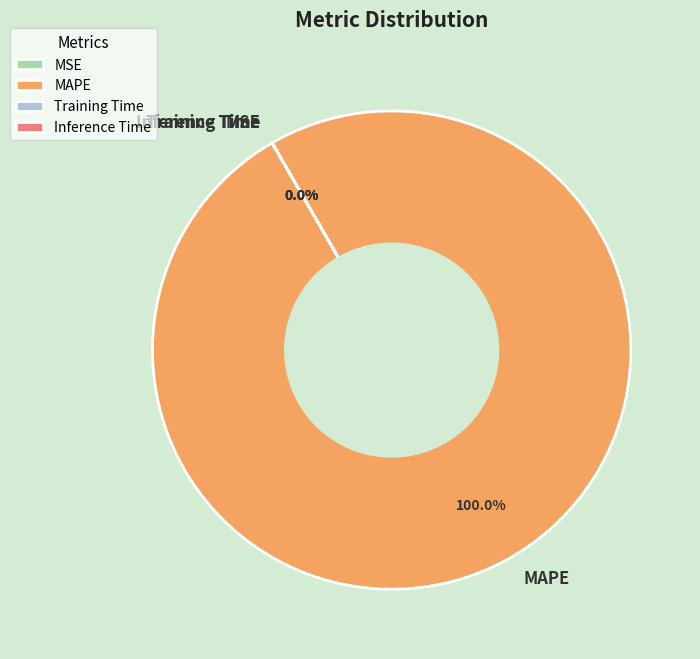

Combined, do Inference Time and Training Time account for over 50%?

No